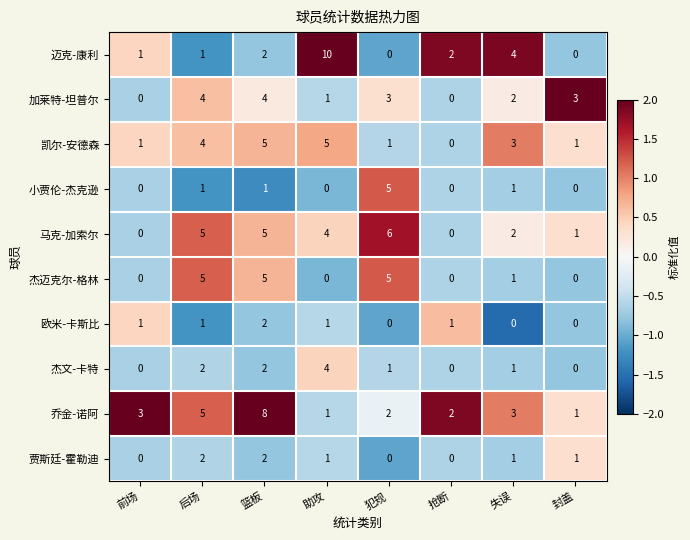

Is it true that 马克-加索尔 equals 0 at 抢断?

True